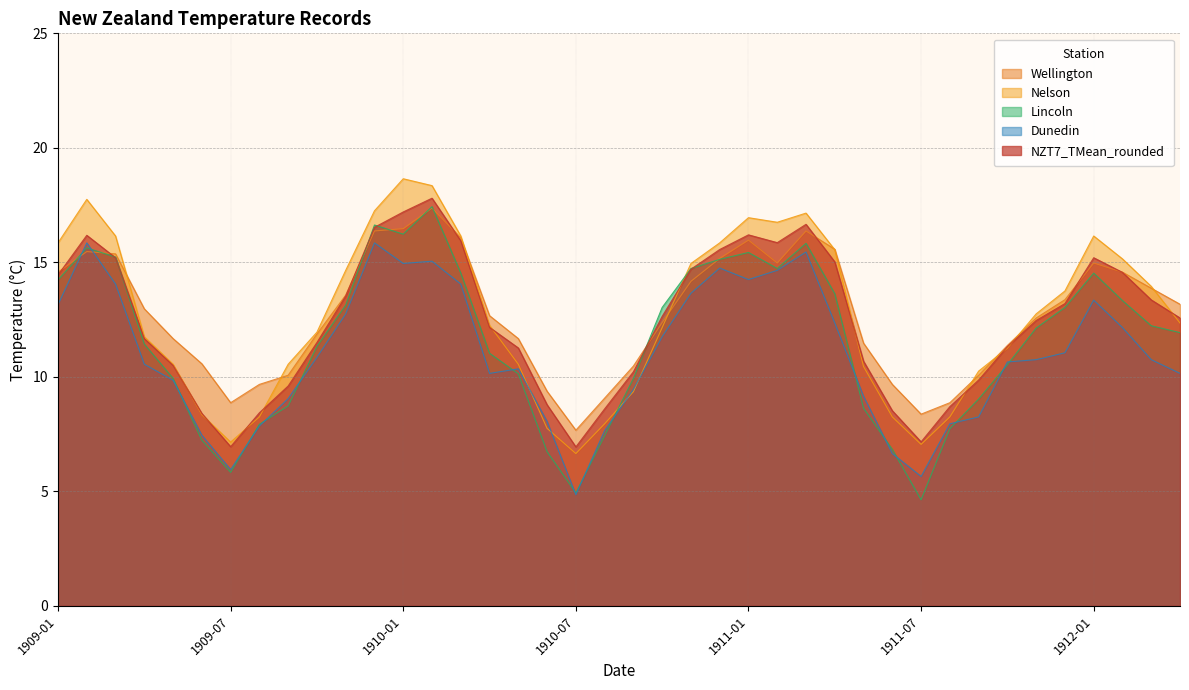

List the labels in order of Nelson value, smallest first.

1910-07, 1911-07, 1909-07, 1910-06, 1910-08, 1909-08, 1911-06, 1911-08, 1909-06, 1910-09, 1911-09, 1911-05, 1909-05, 1909-09, 1910-05, 1911-10, 1909-04, 1909-10, 1910-10, 1910-04, 1912-04, 1911-11, 1911-12, 1912-03, 1909-11, 1910-11, 1912-02, 1911-04, 1909-01, 1910-12, 1909-03, 1910-03, 1912-01, 1911-02, 1911-01, 1911-03, 1909-12, 1909-02, 1910-02, 1910-01